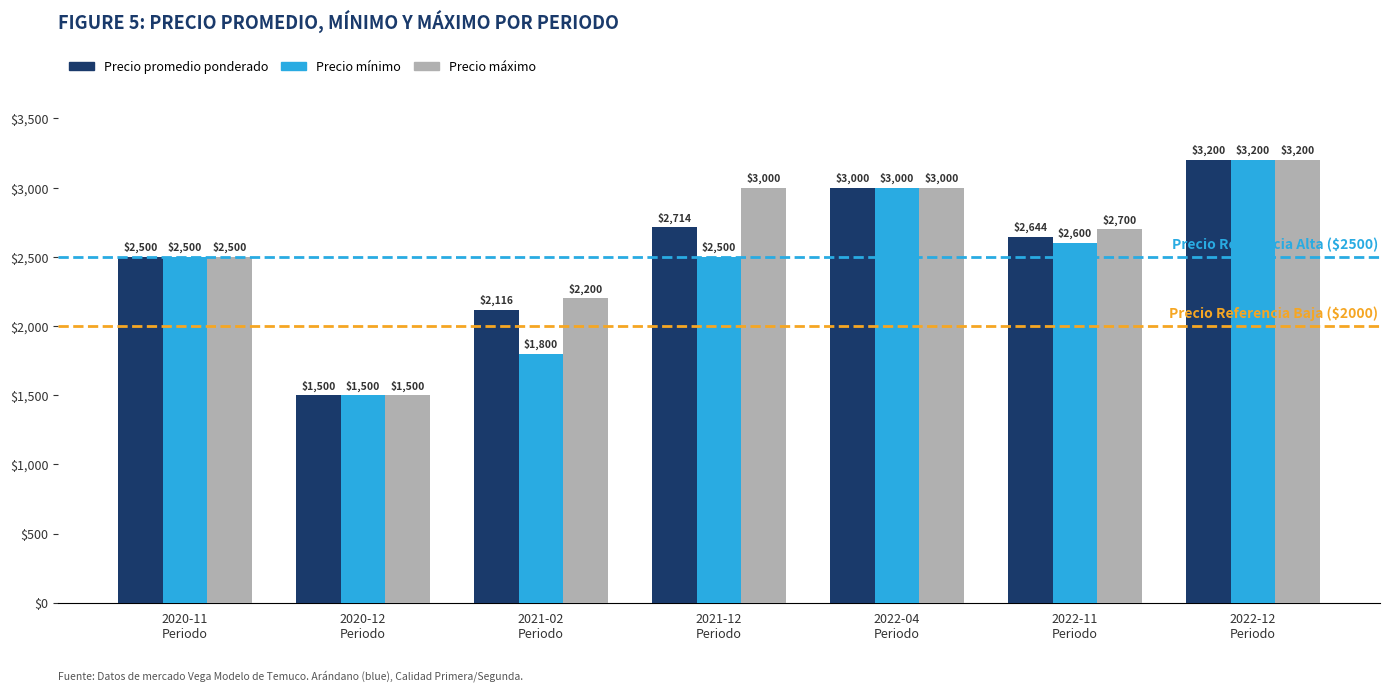

List the series in order of their overall mean, lowest first.

Precio mínimo, Precio promedio ponderado, Precio máximo